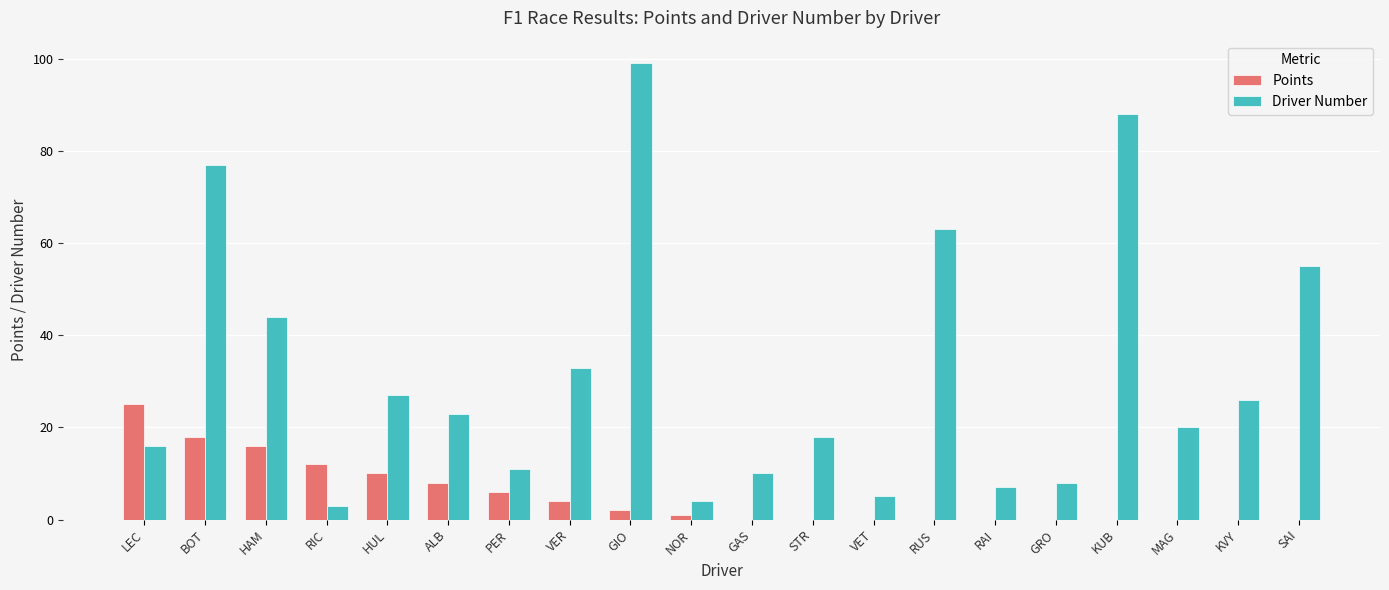

At which category is the sum across all series the highest?

GIO